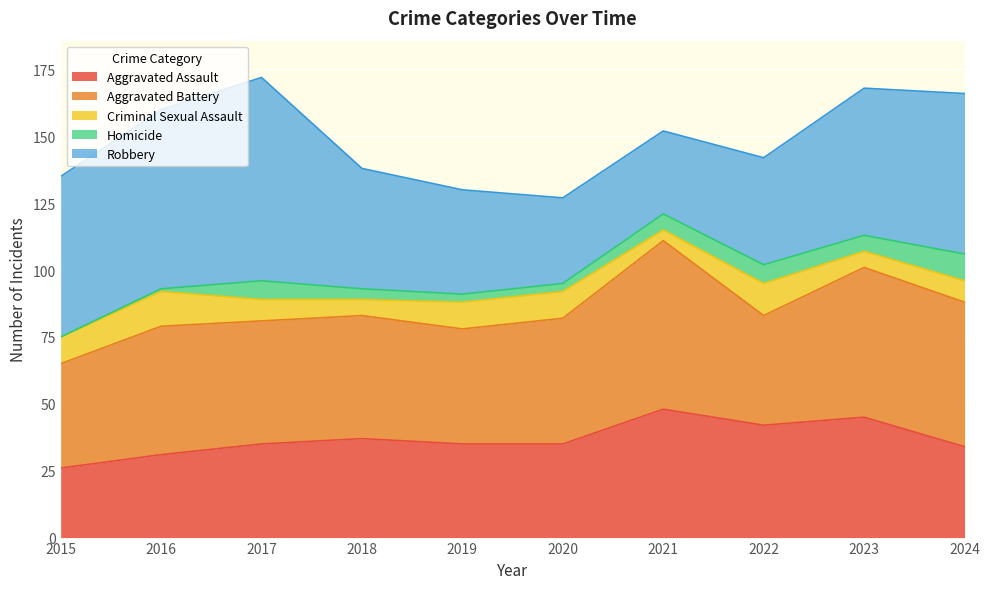

What is the average value of the Criminal Sexual Assault series?

9